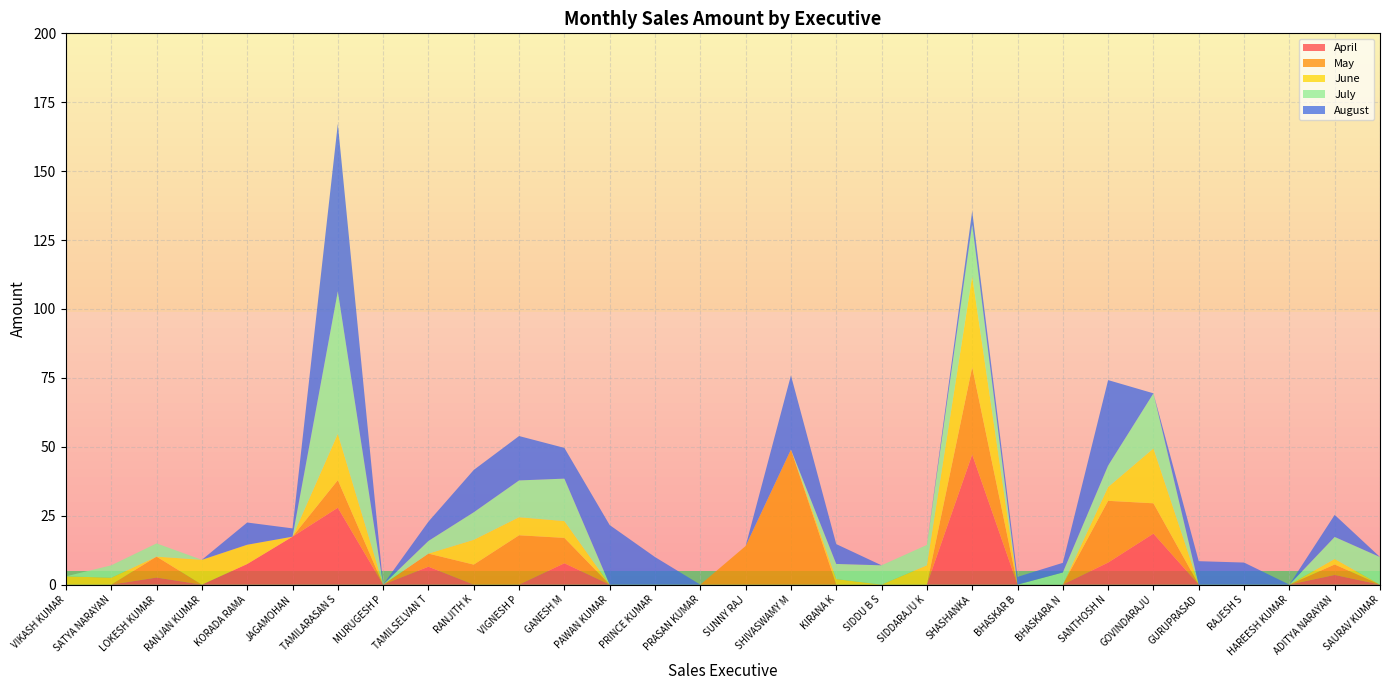

Reading left to right, what are all the values shown in this chart?

April: 0.0	0.0	2.5	0.0	7.5	17.4	27.9	0.0	6.5	0.0	0.0	7.8	0.0	0.0	0.0	0.0	0.0	0.0	0.0	0.0	47.2	0.0	0.0	8.0	18.5	0.0	0.0	0.0	3.5	0.0
May: 0.0	0.0	7.6	0.0	0.0	0.0	10.0	0.0	4.8	7.2	17.9	9.2	0.0	0.0	0.0	14.0	49.0	0.0	0.0	0.0	31.7	0.0	0.0	22.4	11.0	0.0	0.0	0.0	3.8	0.0
June: 3.0	2.5	0.0	9.0	7.0	0.0	16.8	0.0	0.0	9.0	6.5	6.1	0.0	0.0	0.0	0.0	0.0	2.0	0.0	7.0	33.0	0.0	0.0	5.0	19.9	0.0	0.0	0.0	2.0	0.0
July: 0.0	4.5	4.8	0.0	0.0	0.0	51.7	0.0	4.6	10.0	13.3	15.4	0.0	0.0	0.0	0.0	0.0	5.5	7.0	7.4	18.8	0.0	4.4	7.8	20.0	0.0	0.0	0.0	8.0	10.0
August: 0.0	0.0	0.0	0.0	8.1	3.0	60.8	0.0	7.0	15.3	16.1	11.2	21.6	10.0	0.0	0.0	26.9	7.2	0.0	0.0	4.8	2.8	3.5	31.0	0.0	8.5	8.0	0.0	8.0	0.0